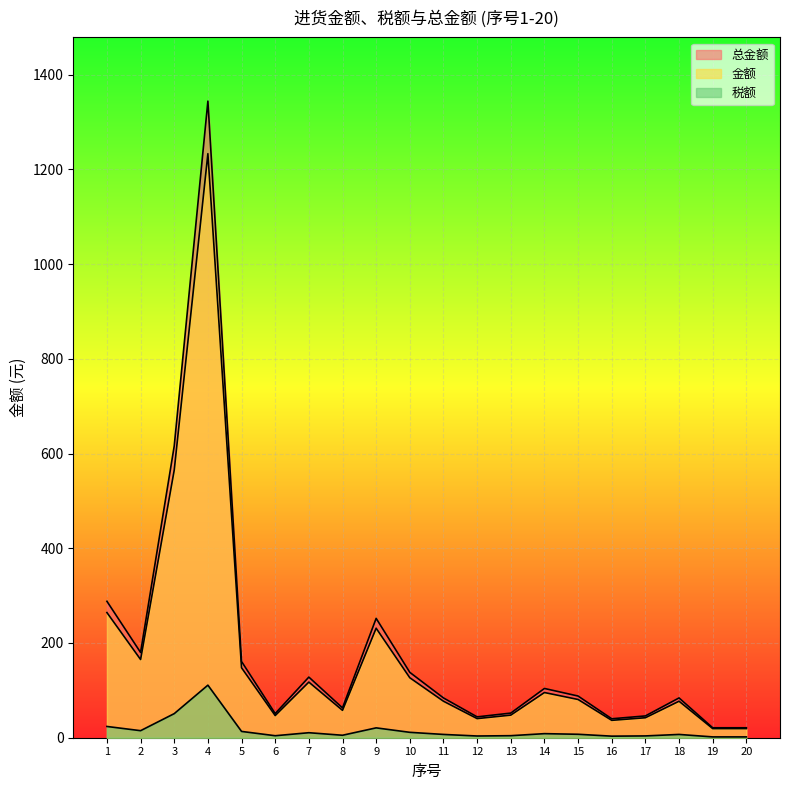

At how many categories does at least one series exceed 1292?

1